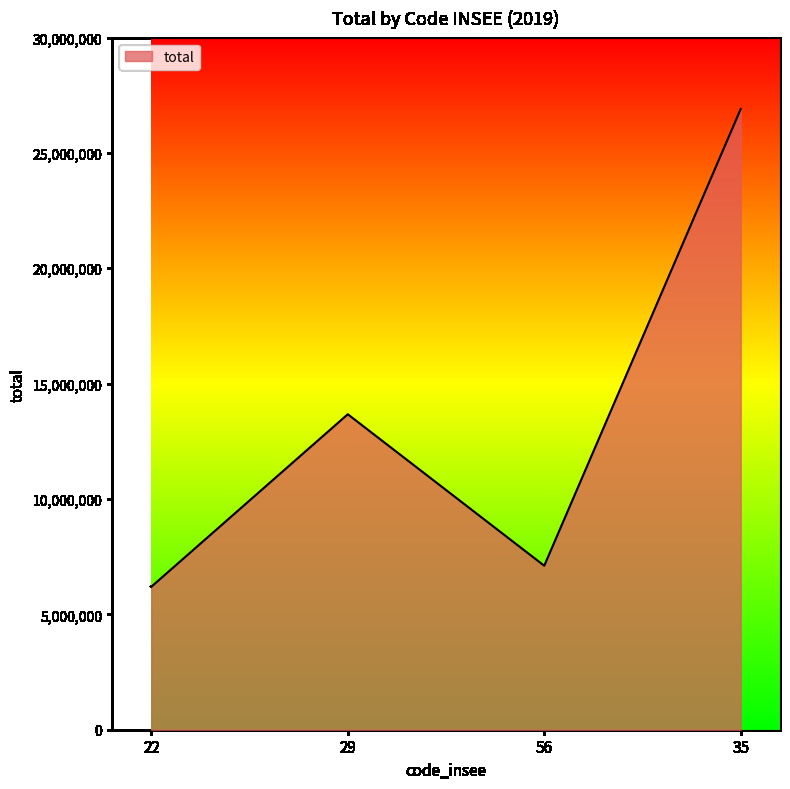

What is the sum of all values?

53878945